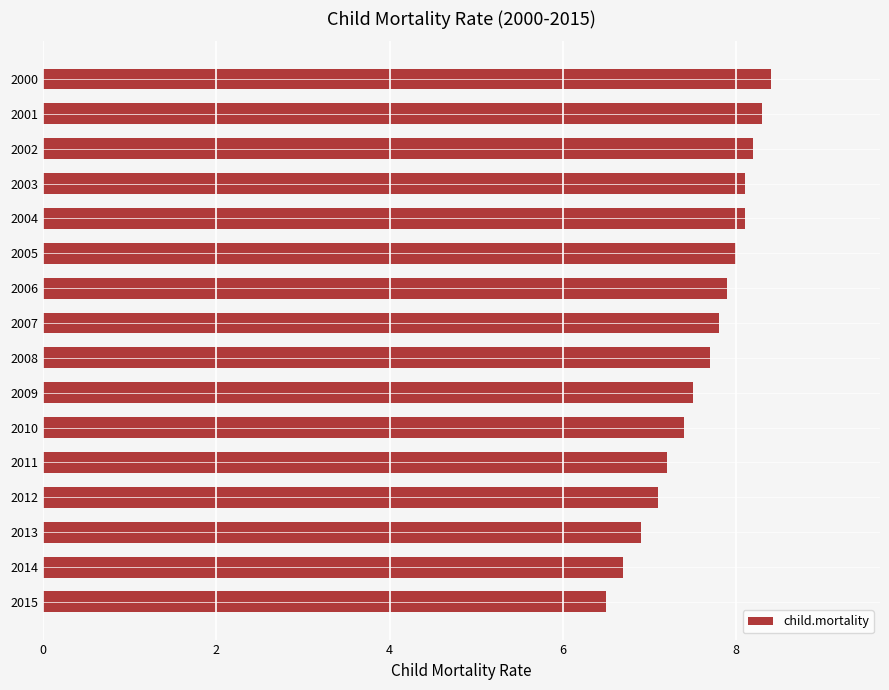

Count the number of categories in the chart.

16